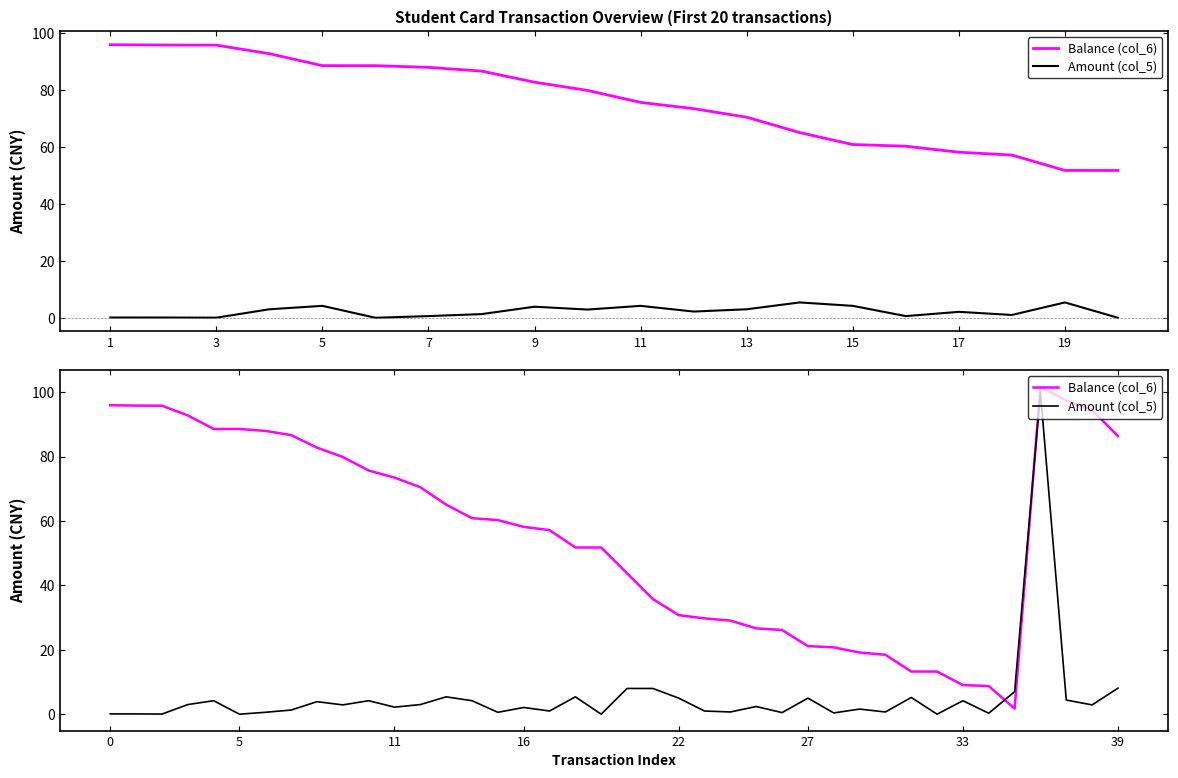

True or false: Balance (col_6) has more than 1 points higher than both neighbors.

False